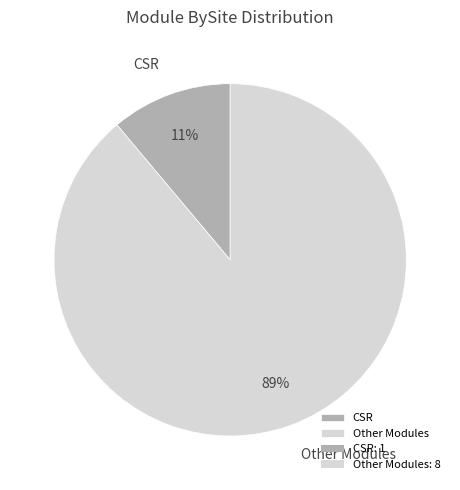

Rank the categories by value from lowest to highest.

CSR, Other Modules